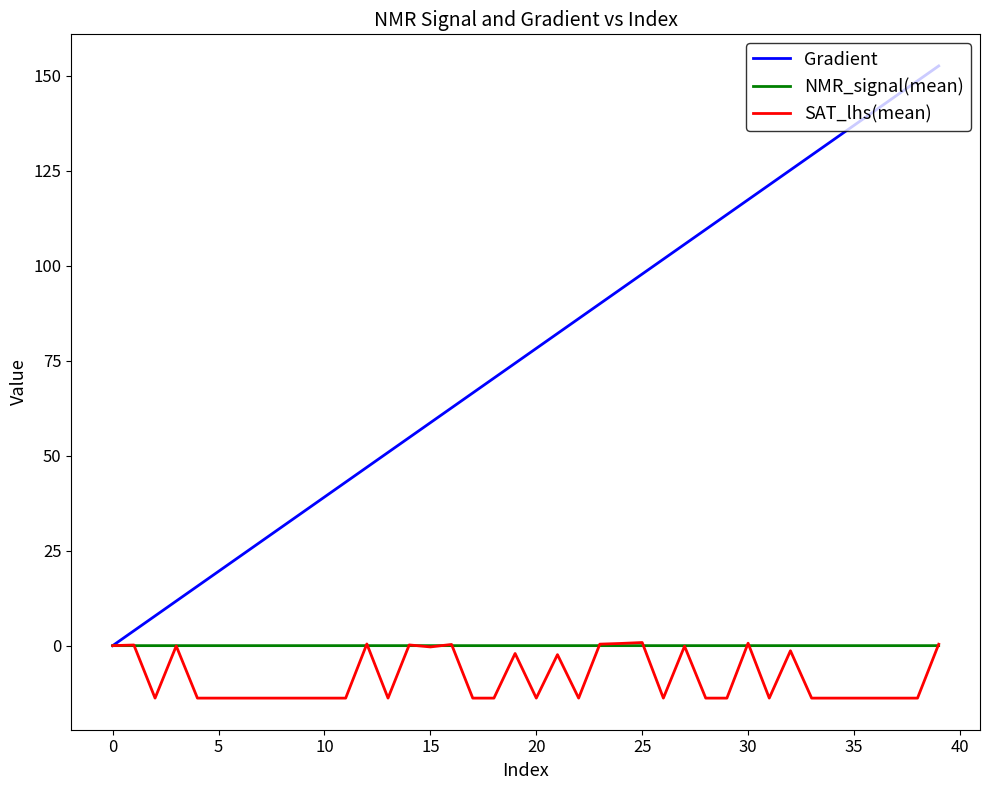

Which series has the largest total across all categories?

Gradient